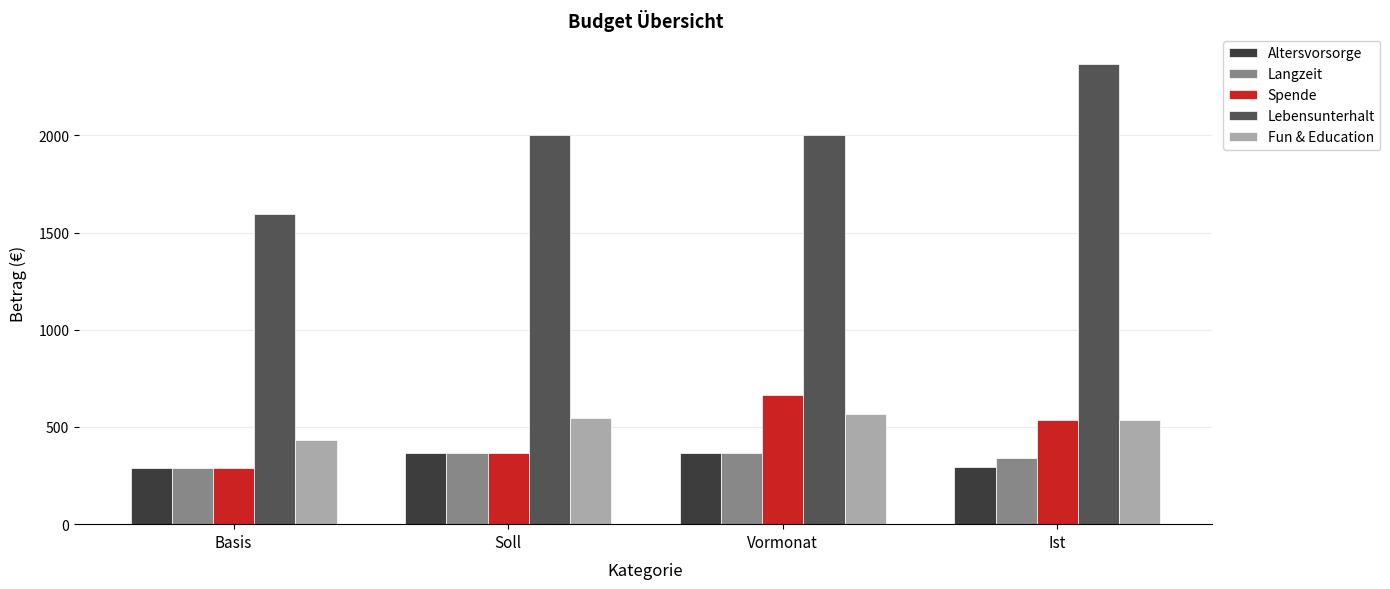

What is the value of the Lebensunterhalt bar at the 2nd from the left?

2001.7